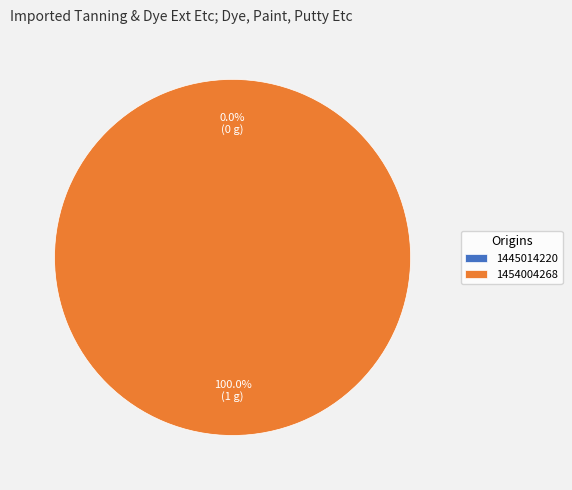

Which category has the biggest portion of the pie?

1454004268